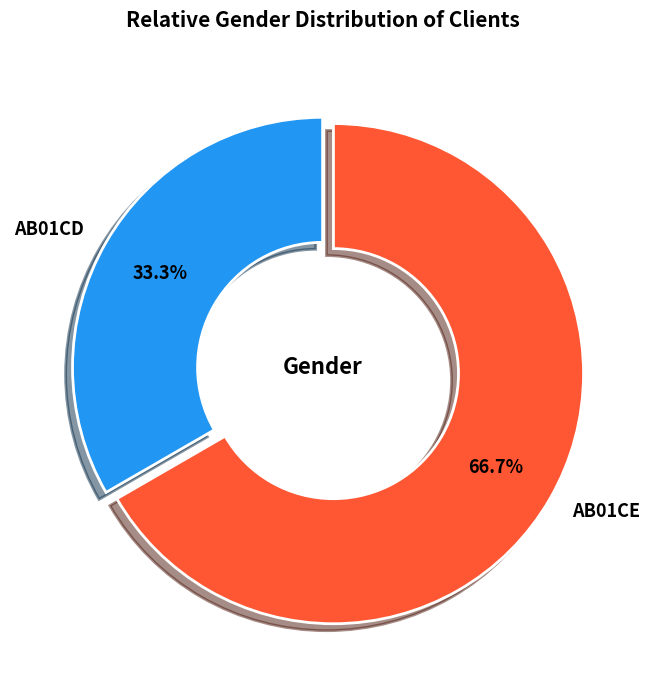

Which slice is the smallest?

AB01CD